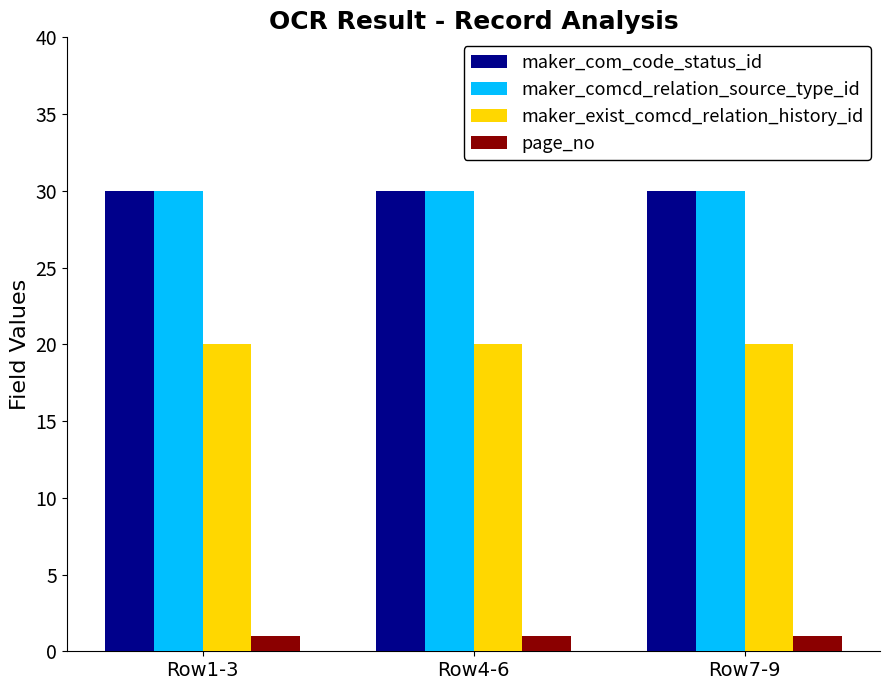

What is the value of the page_no bar at the 3rd from the left?

1